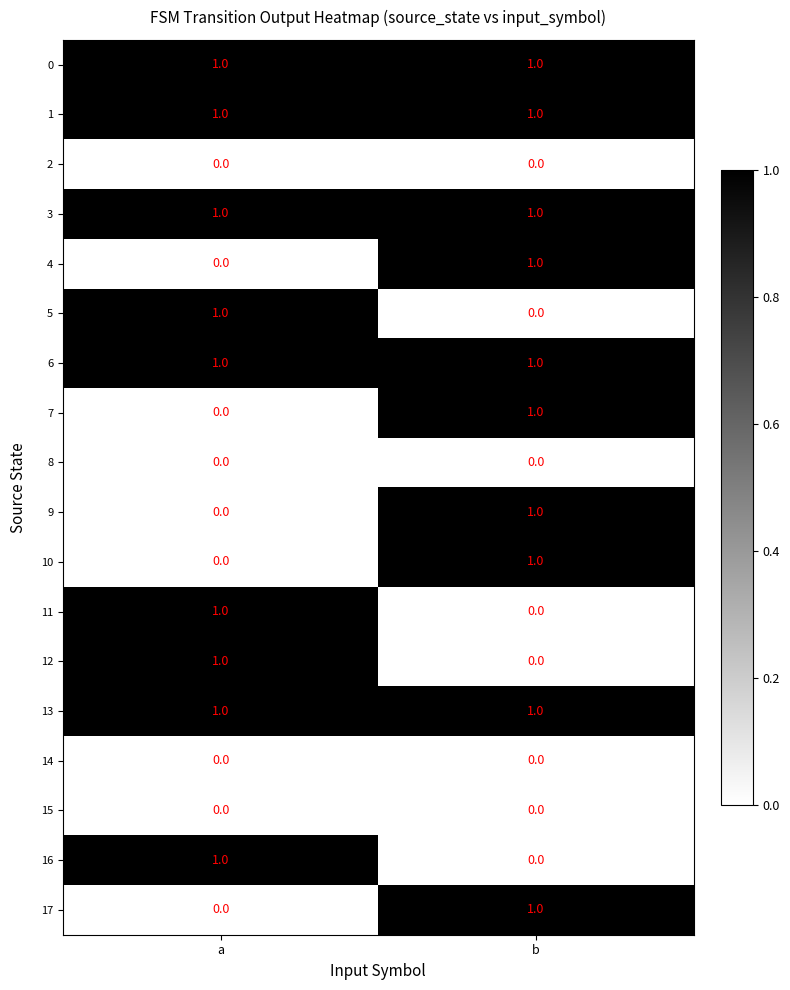

At which category is the sum across all series the highest?

b